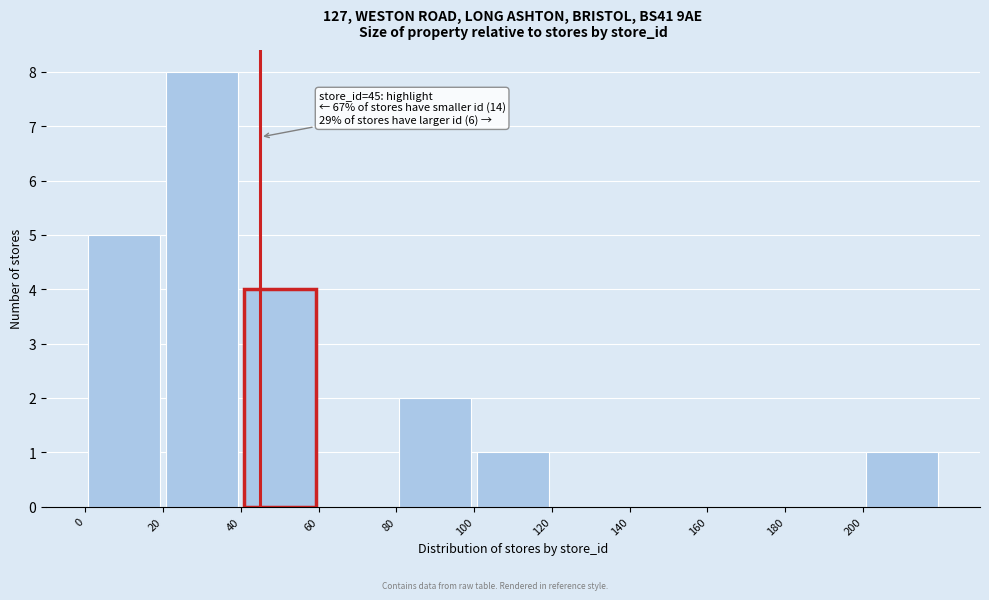

Over which range of the x-axis is the bar tallest?

20 to 40